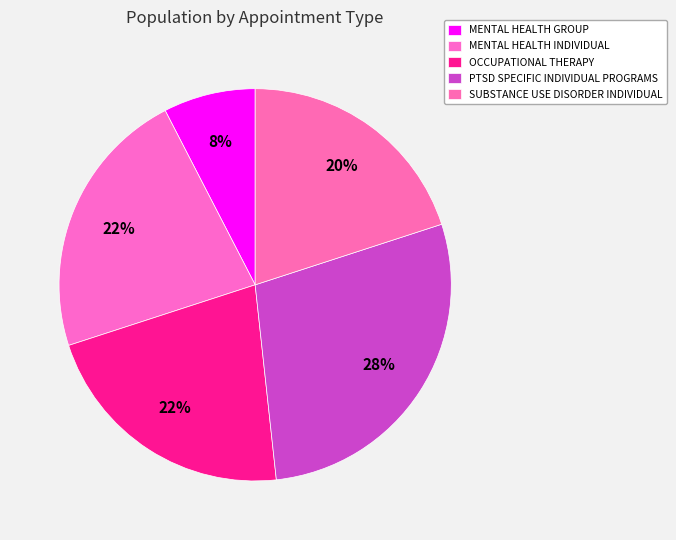

Count the number of slices in the pie.

5